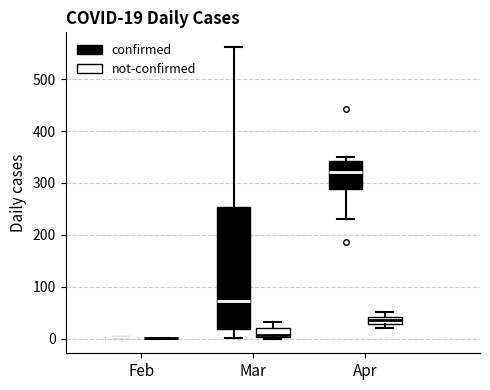

Which box is the tallest, from its lower edge to its upper edge?

Mar (confirmed)